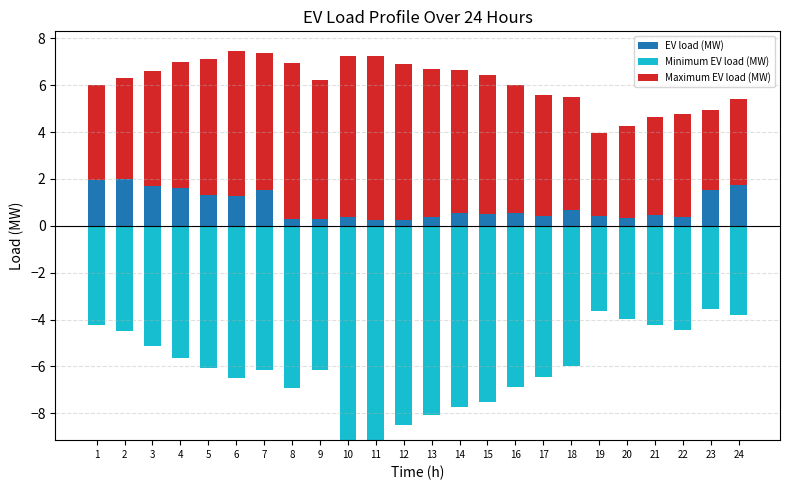

At 13, list the series in order from largest to smallest.

Maximum EV load (MW), EV load (MW), Minimum EV load (MW)